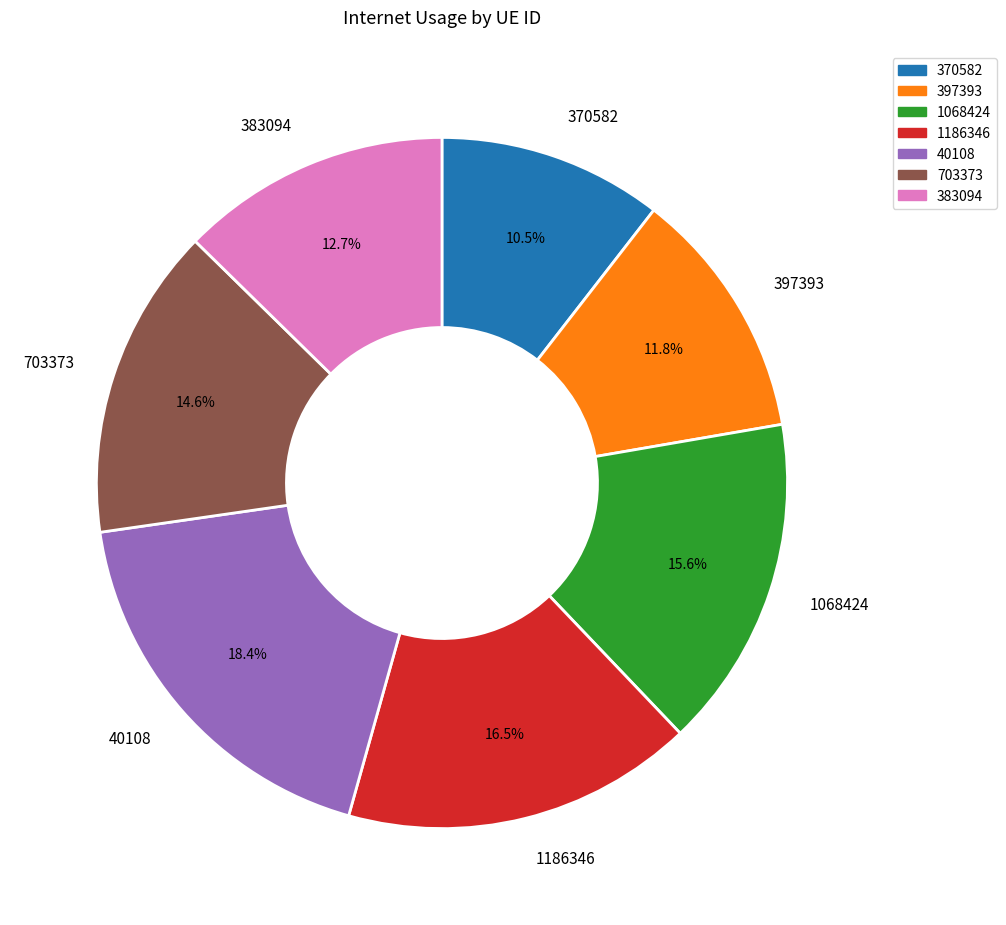

Count the number of slices in the pie.

7